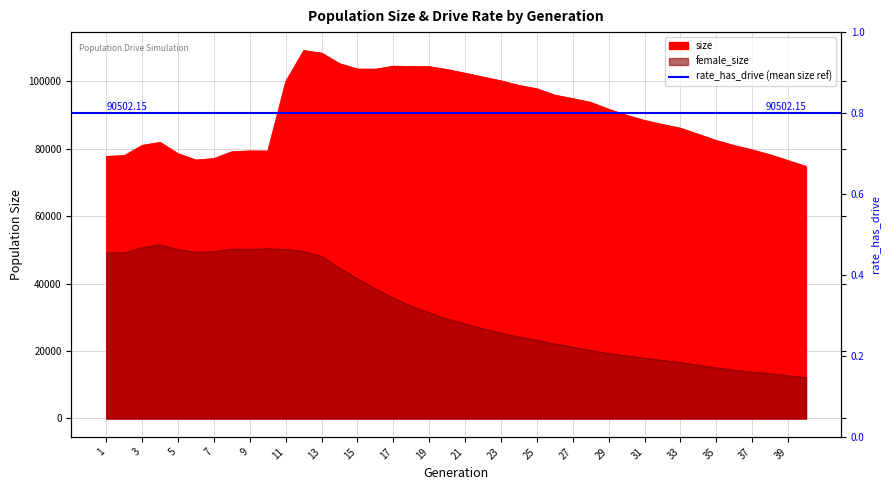

Read the size value at 21.

102392